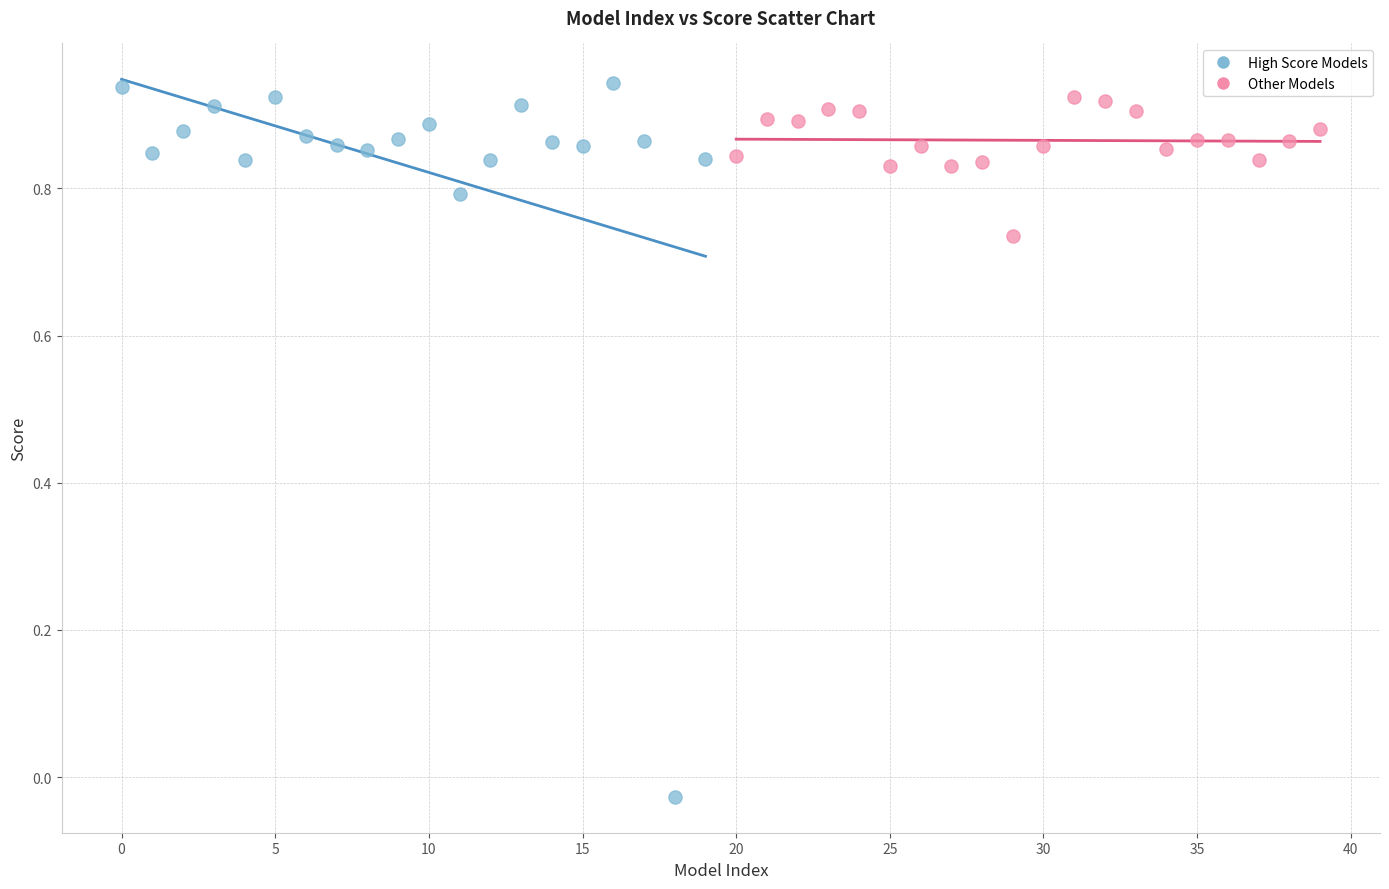

Which series has the widest spread of Y values?

High Score Models